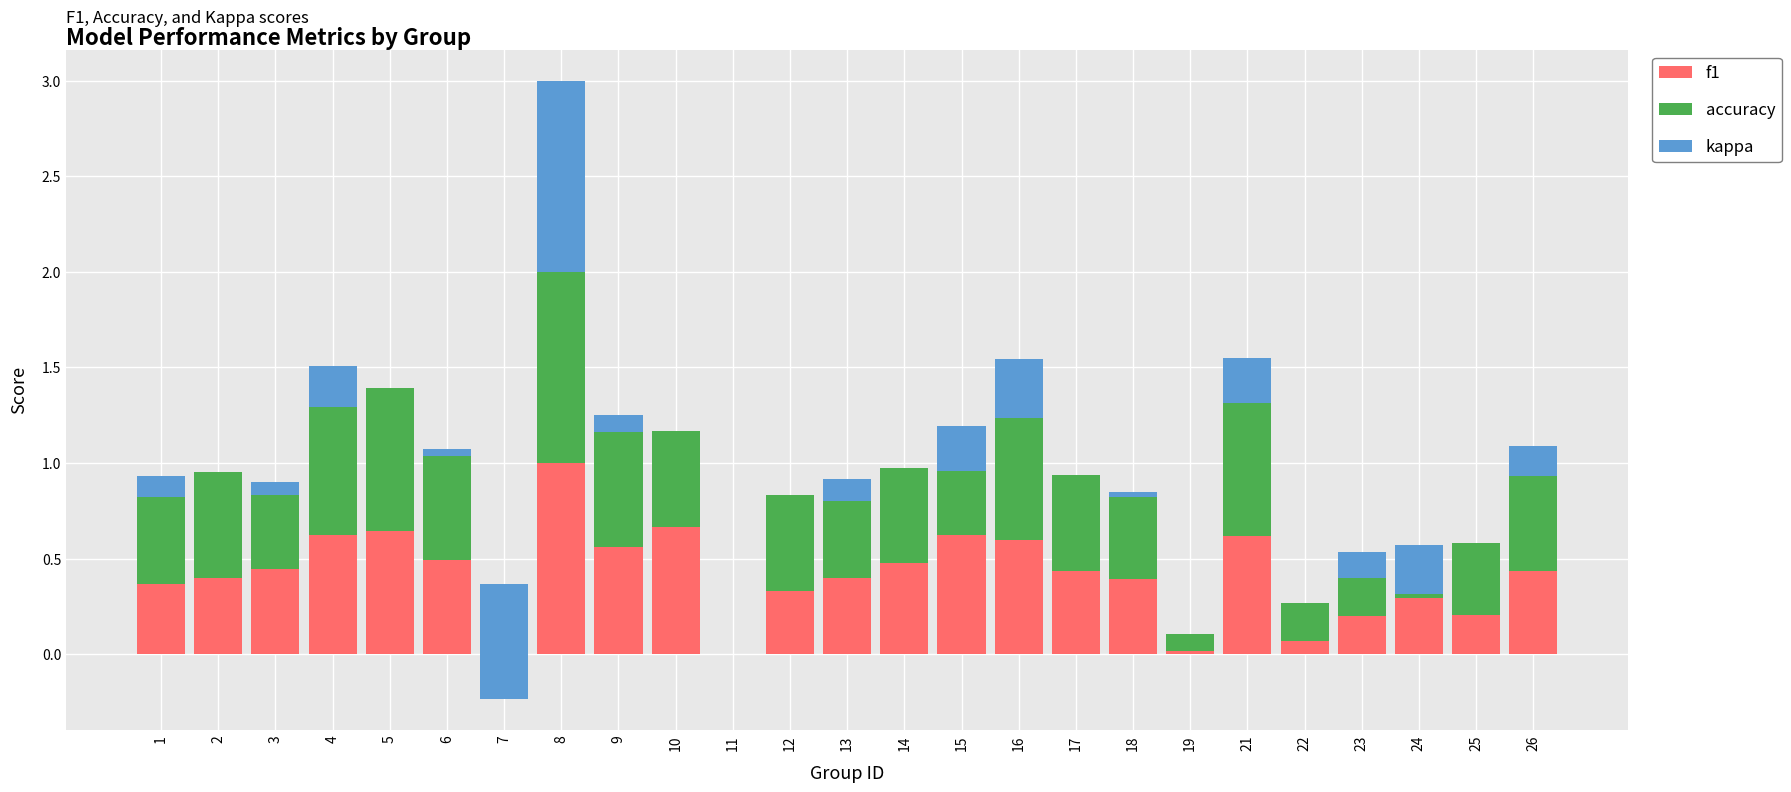

At 16, list the series in order from largest to smallest.

accuracy, f1, kappa